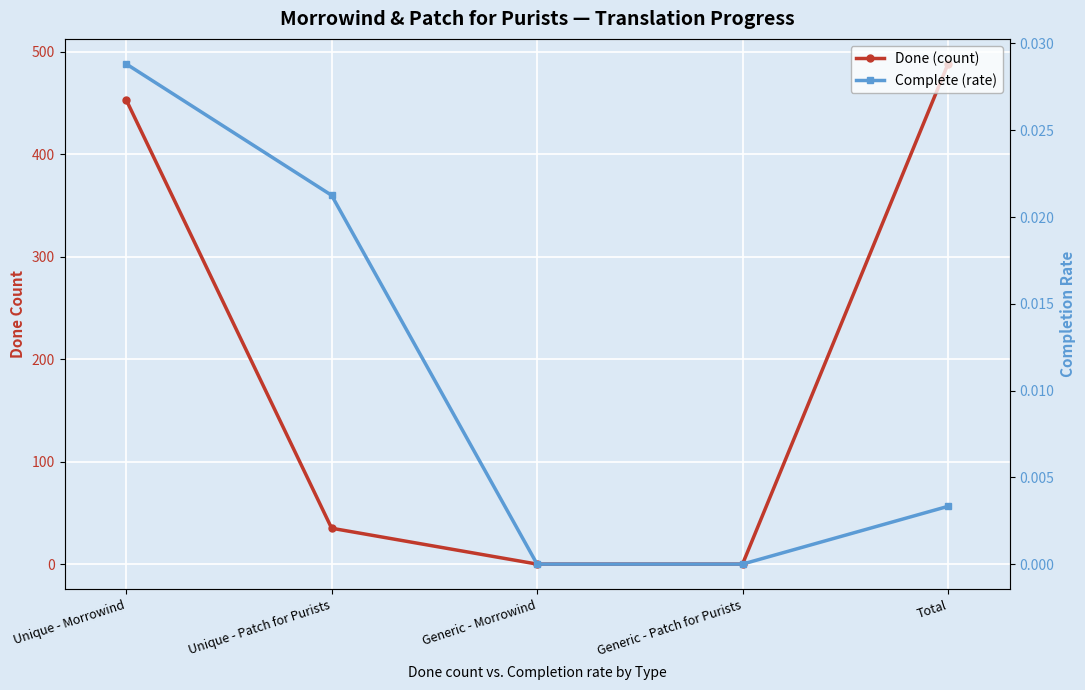

What is the label of the 2nd point from the left?

Unique - Patch for Purists